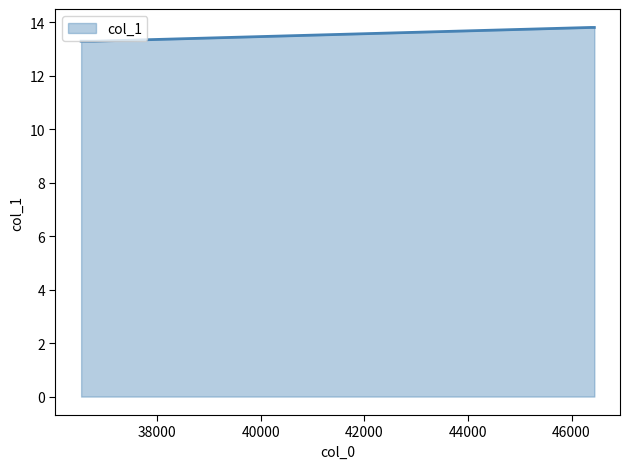

How many categories are shown in the chart?

4